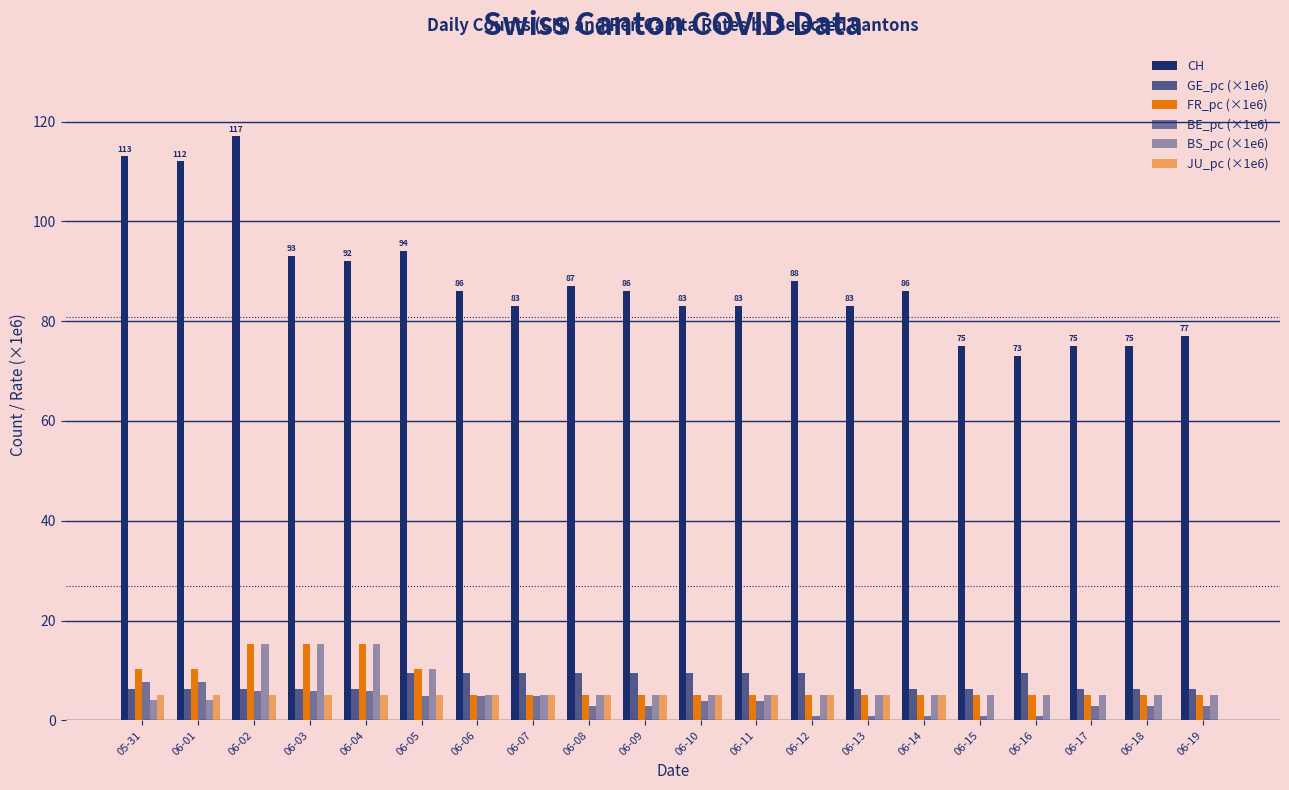

The value of JU_pc (×1e6) at 06-10 is 2.8. True or false?

False